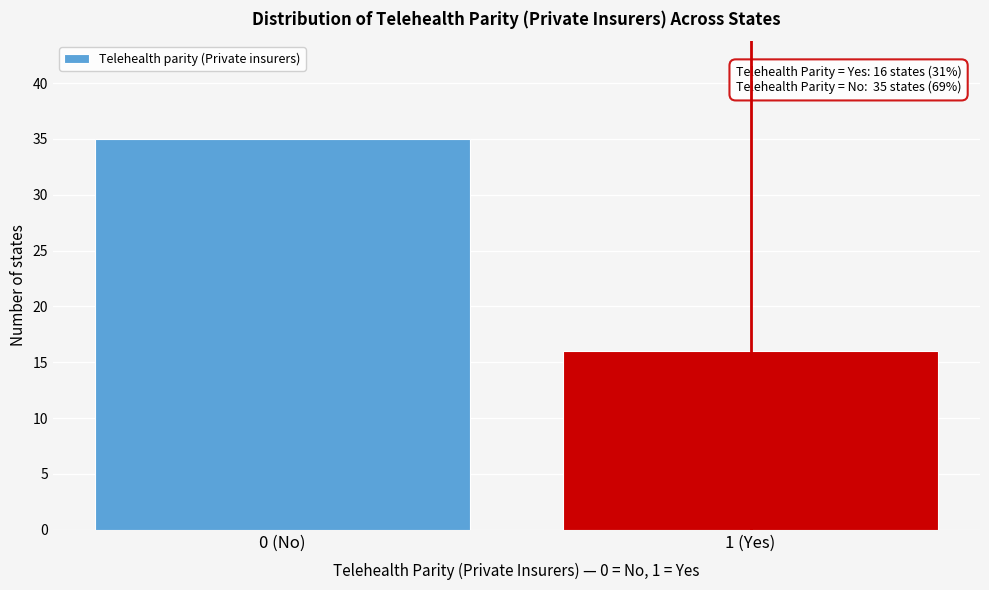

Reading left to right, extract all data points from this chart.

35	16